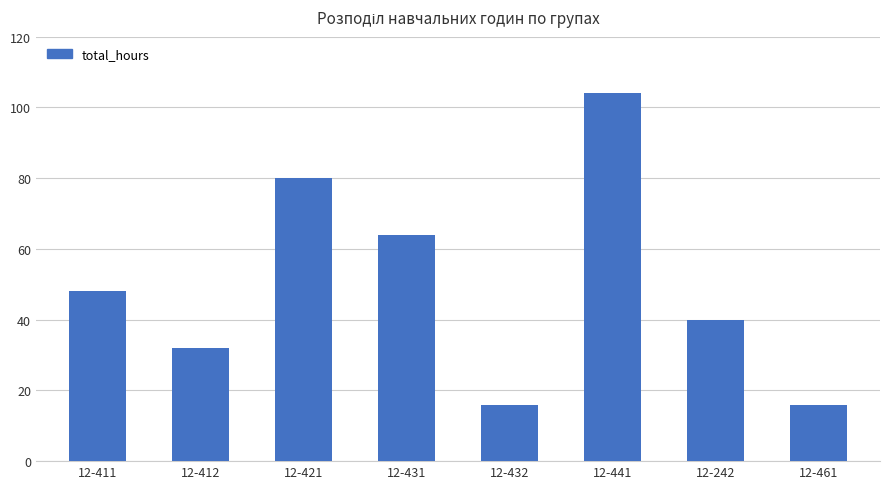

Which has a higher value, 12-421 or 12-432?

12-421